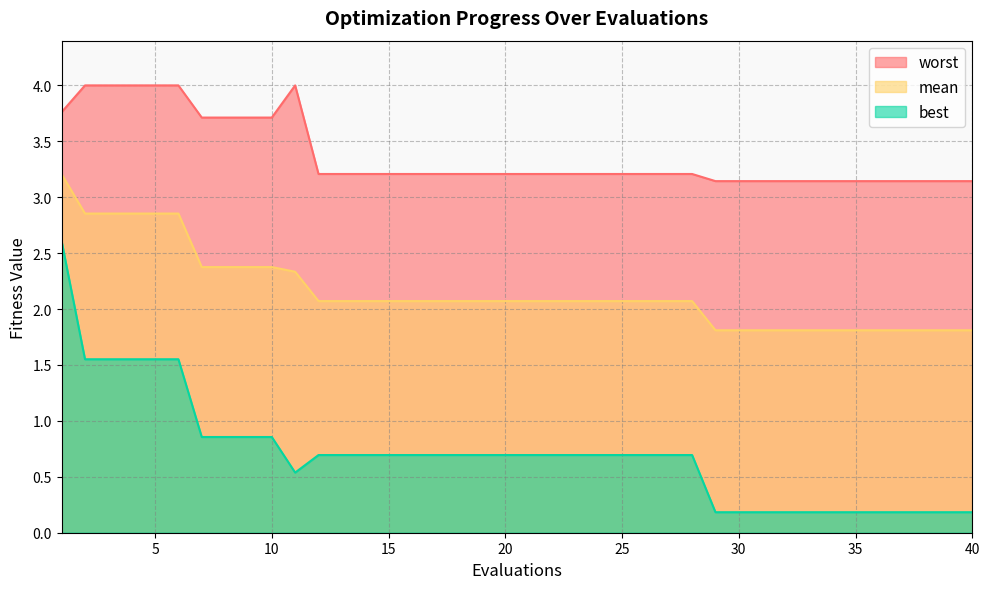

True or false: best has a value of 0.7 at 25.

True